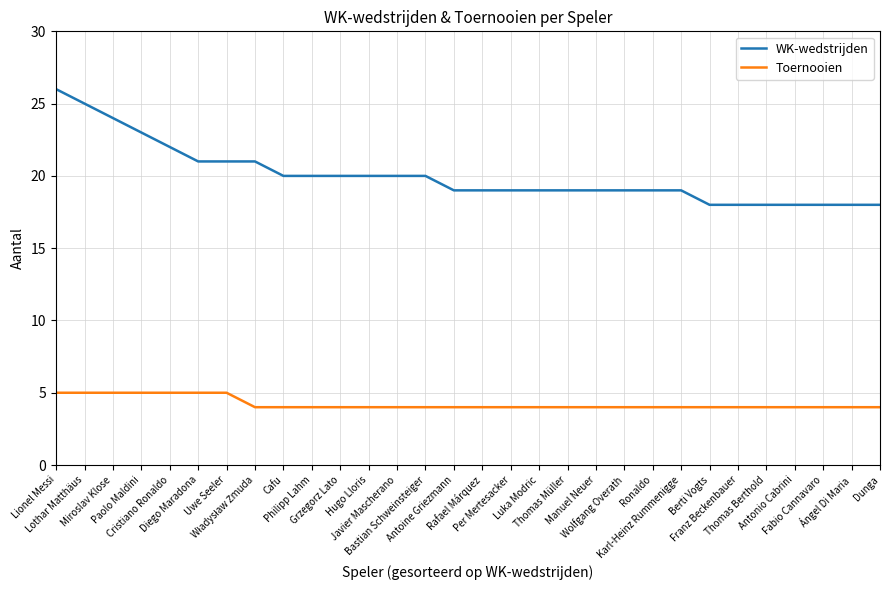

True or false: Toernooien and WK-wedstrijden intersect in this chart.

False